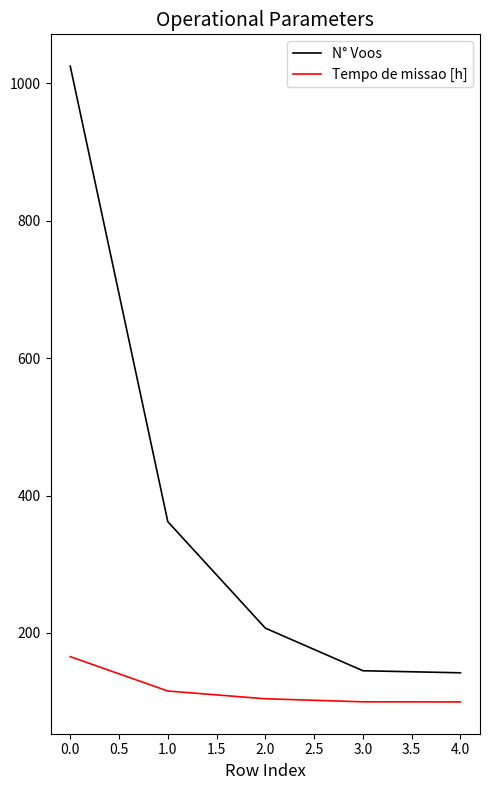

Where does the Tempo de missao [h] series first go above 104?

0.0